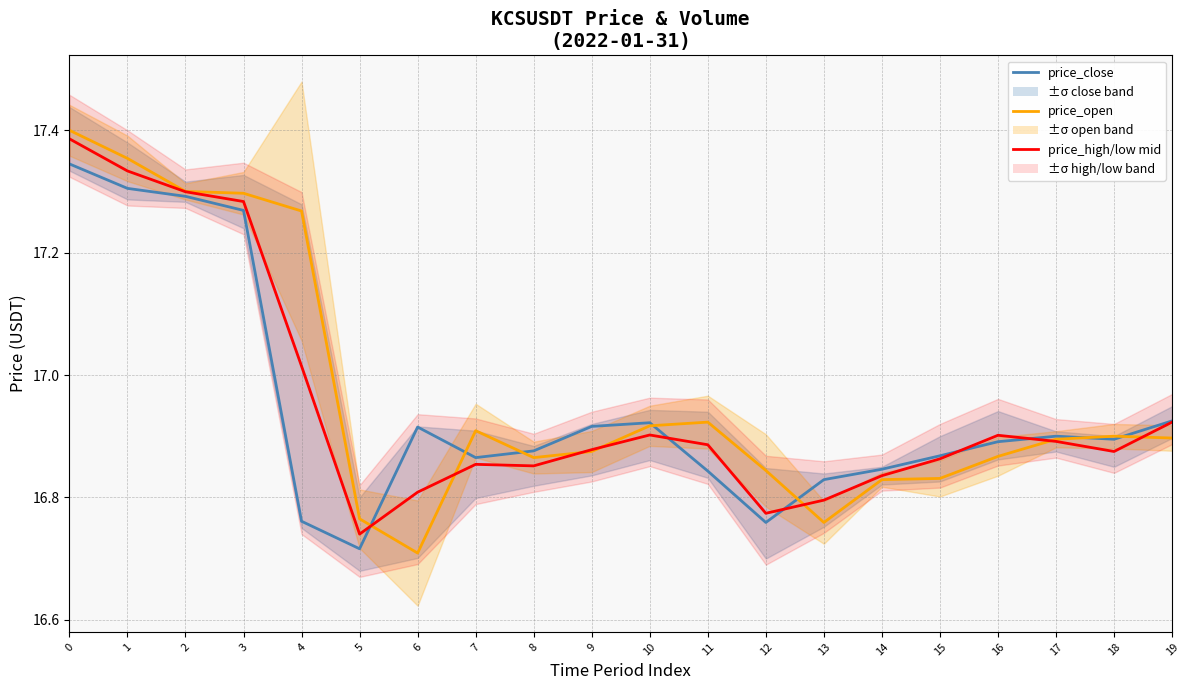

Rank the series by their average value, from lowest to highest.

price_close, price_high/low mid, price_open